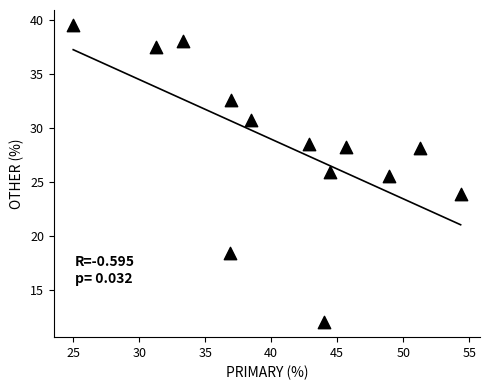

What is the range of Y values (max minus min)?

27.6